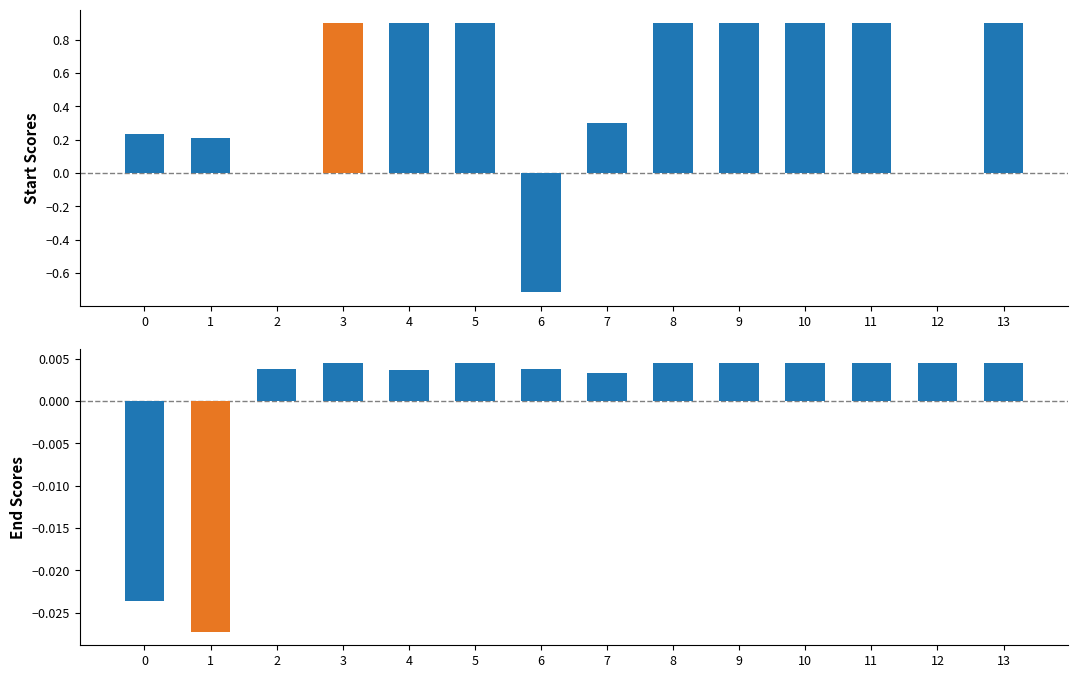

Count the number of categories in the chart.

14